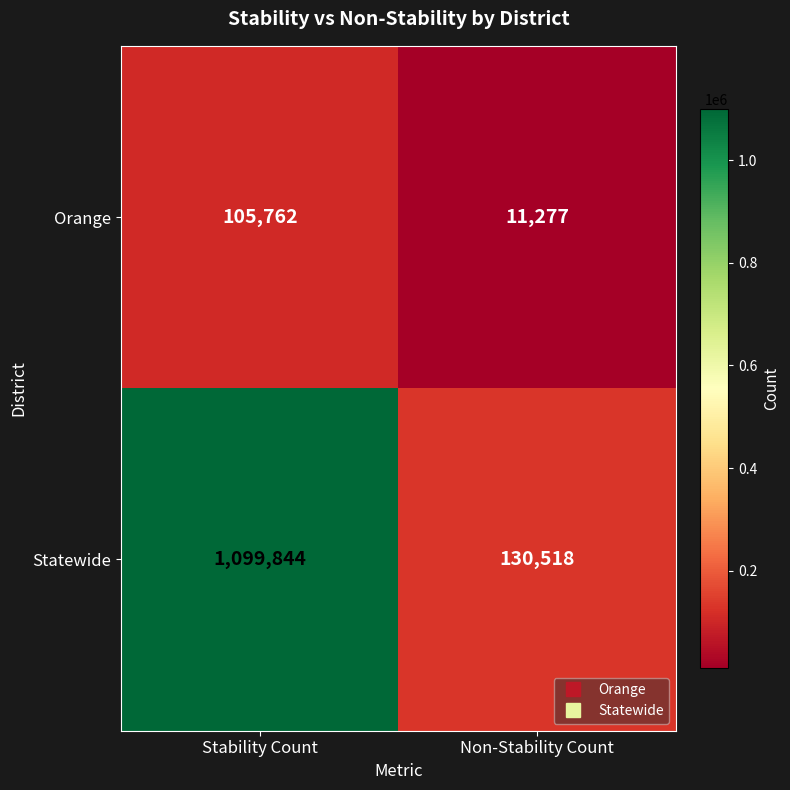

Reading left to right, extract all data points from this chart.

Orange: 105762	11277
Statewide: 1099844	130518